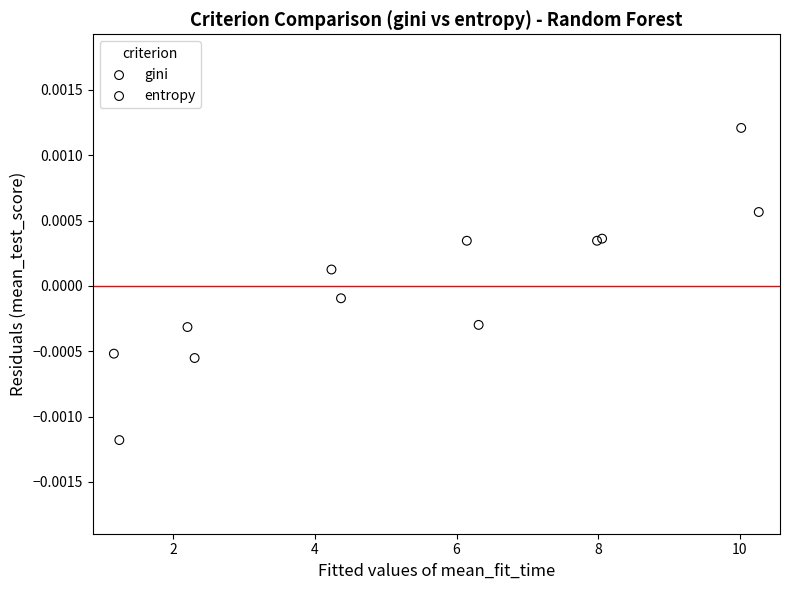

Which series contains the lowest Y value?

entropy